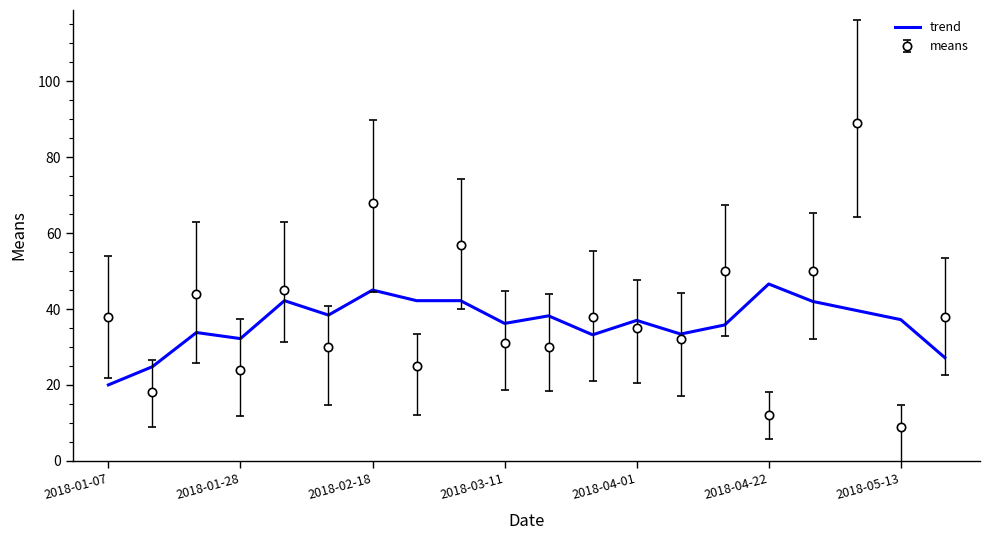

What is the difference between the maximum and minimum values in the trend series?

26.6